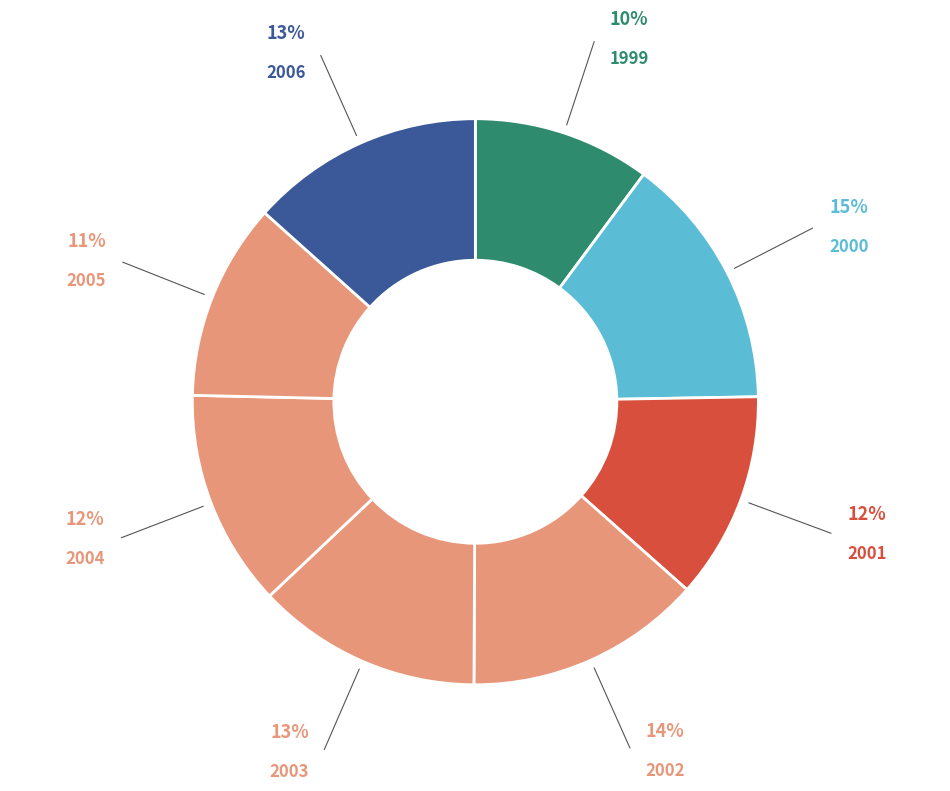

To the nearest percent, what is the difference between the 2003 and 2002 slice percentages?

1%